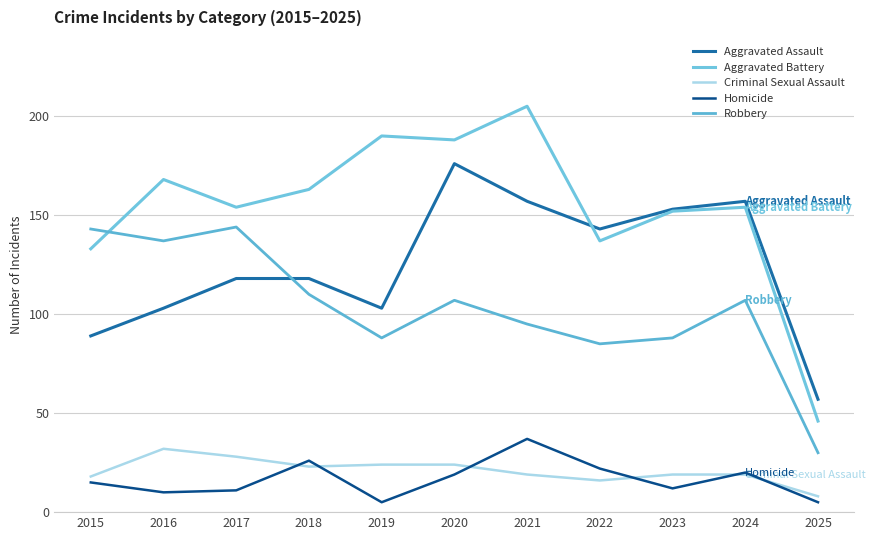

What is the sum of all Criminal Sexual Assault values?

230